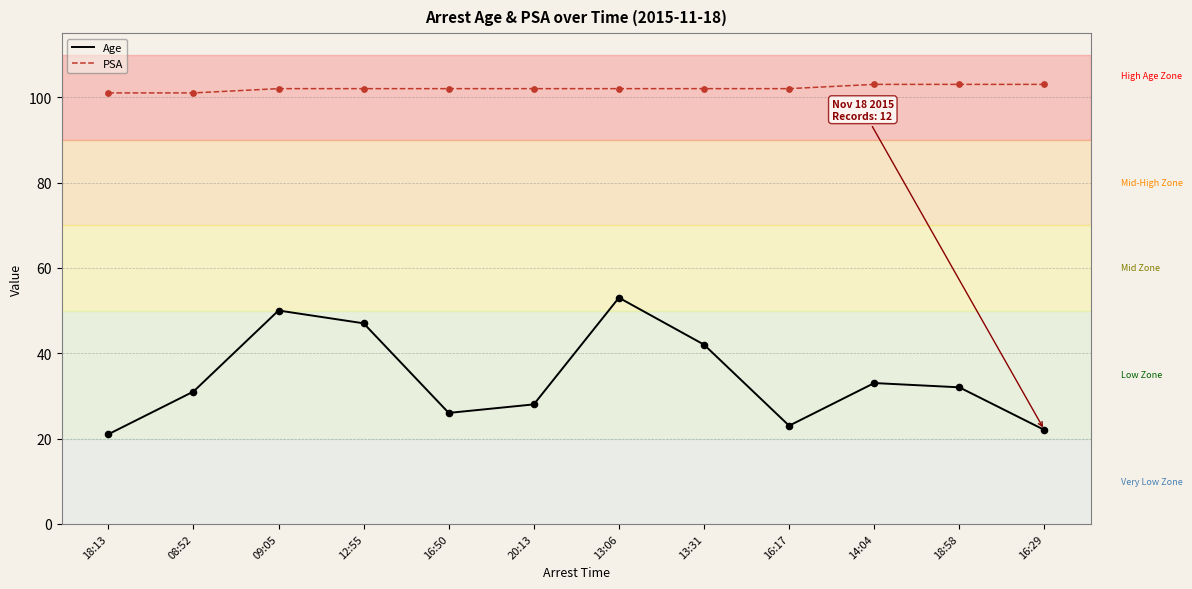

Is the value of PSA at 16:50 greater than the value of Age at 18:13?

Yes